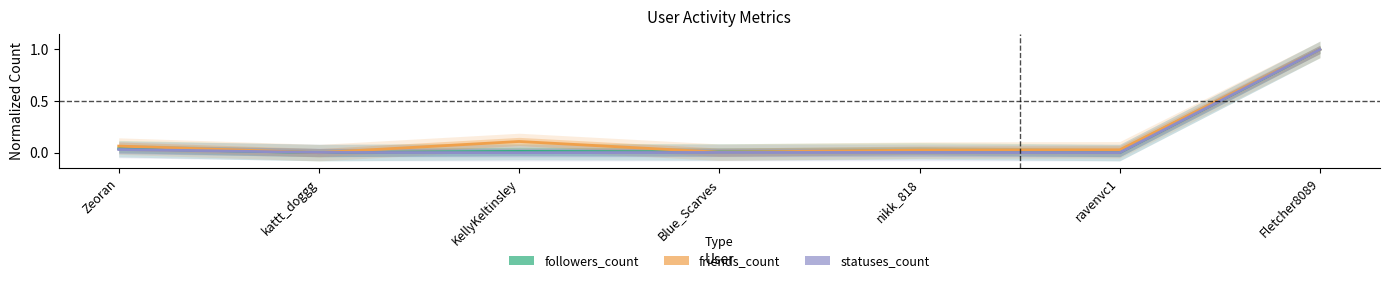

True or false: statuses_count has a value of 0.0 at kattt_doggg.

True